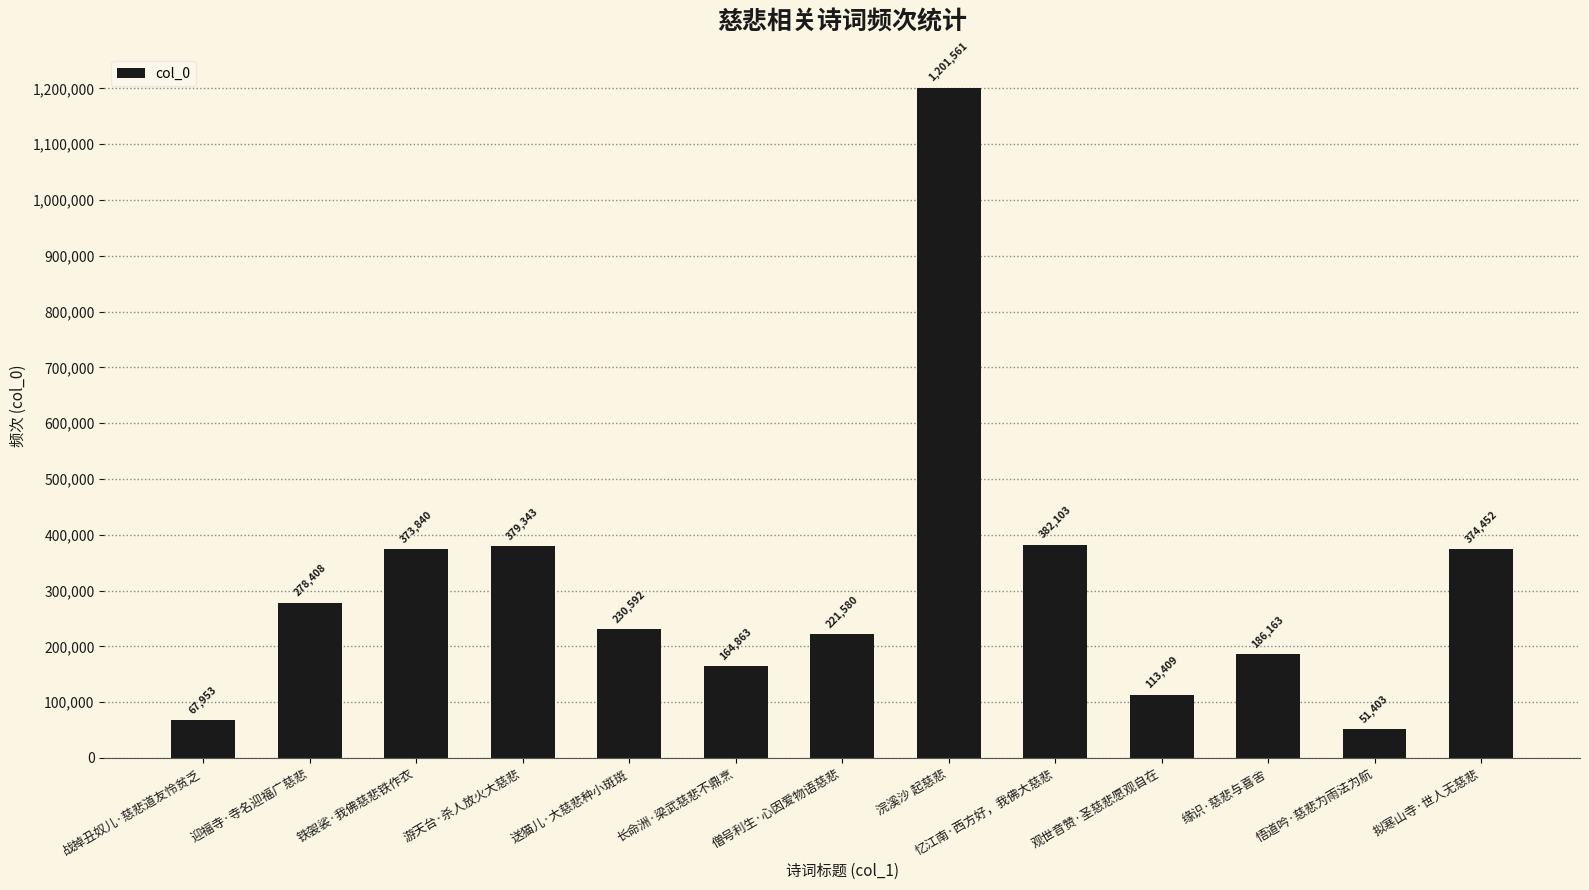

What is the value of the 11th bar from the left?

186163